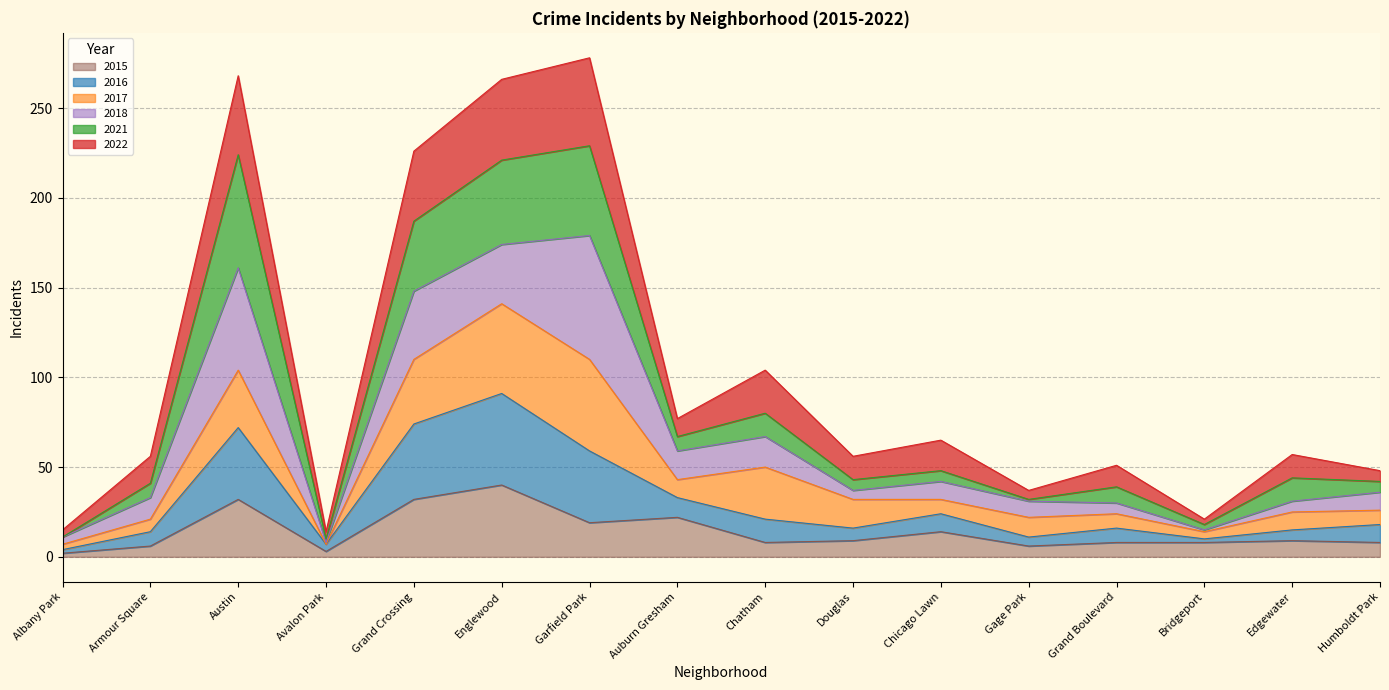

At how many categories does at least one series exceed 66?

6